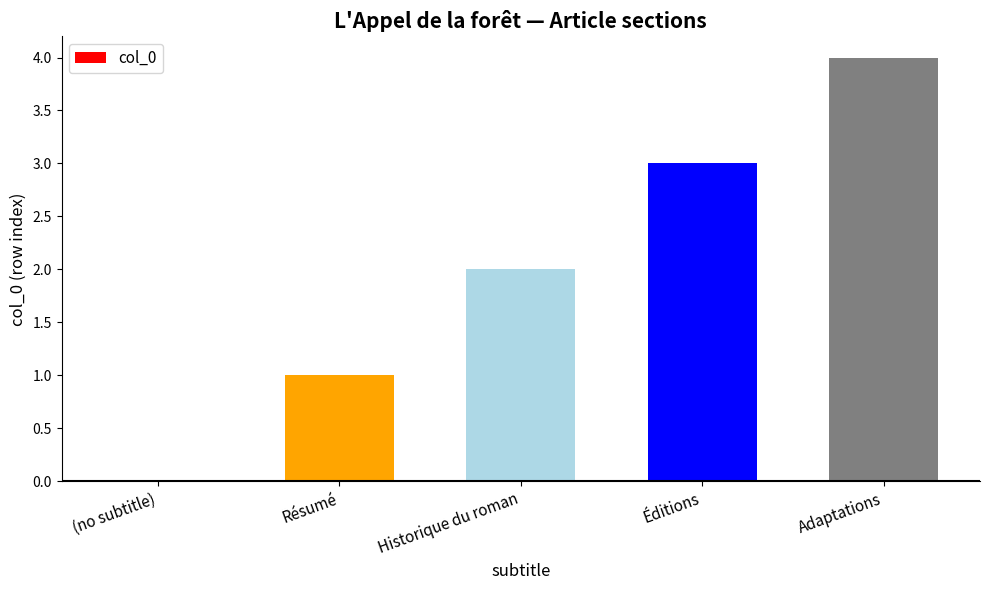

What is the sum of the values at Historique du roman and Éditions?

5